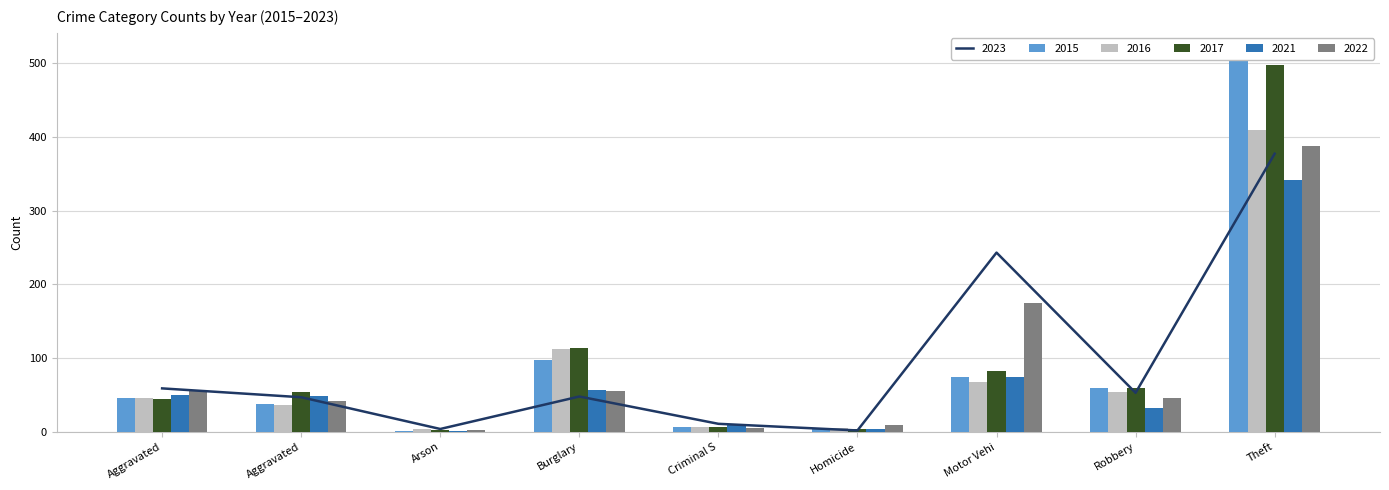

Which series has the largest total across all categories?

2017